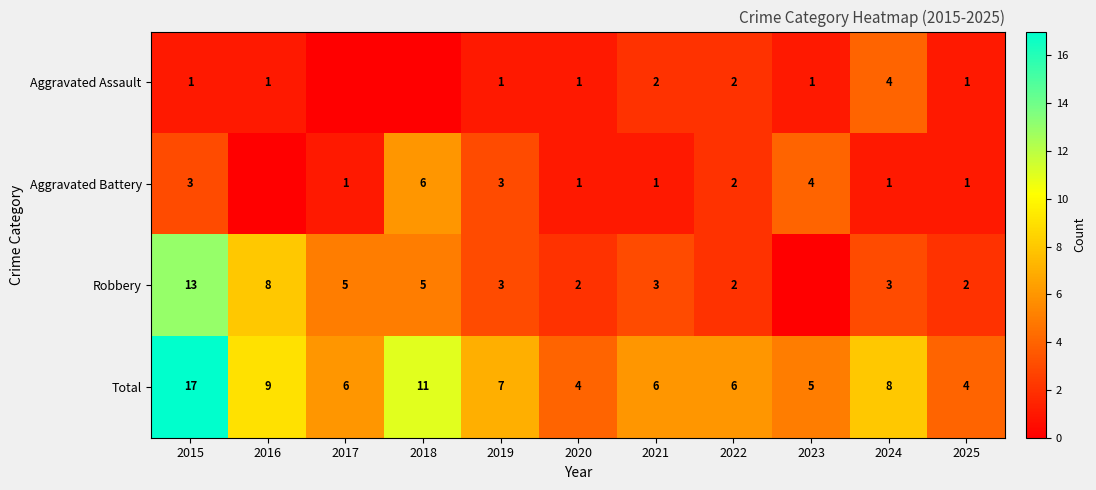

Is the value of Aggravated Assault at 2023 greater than the value of Robbery at 2017?

No